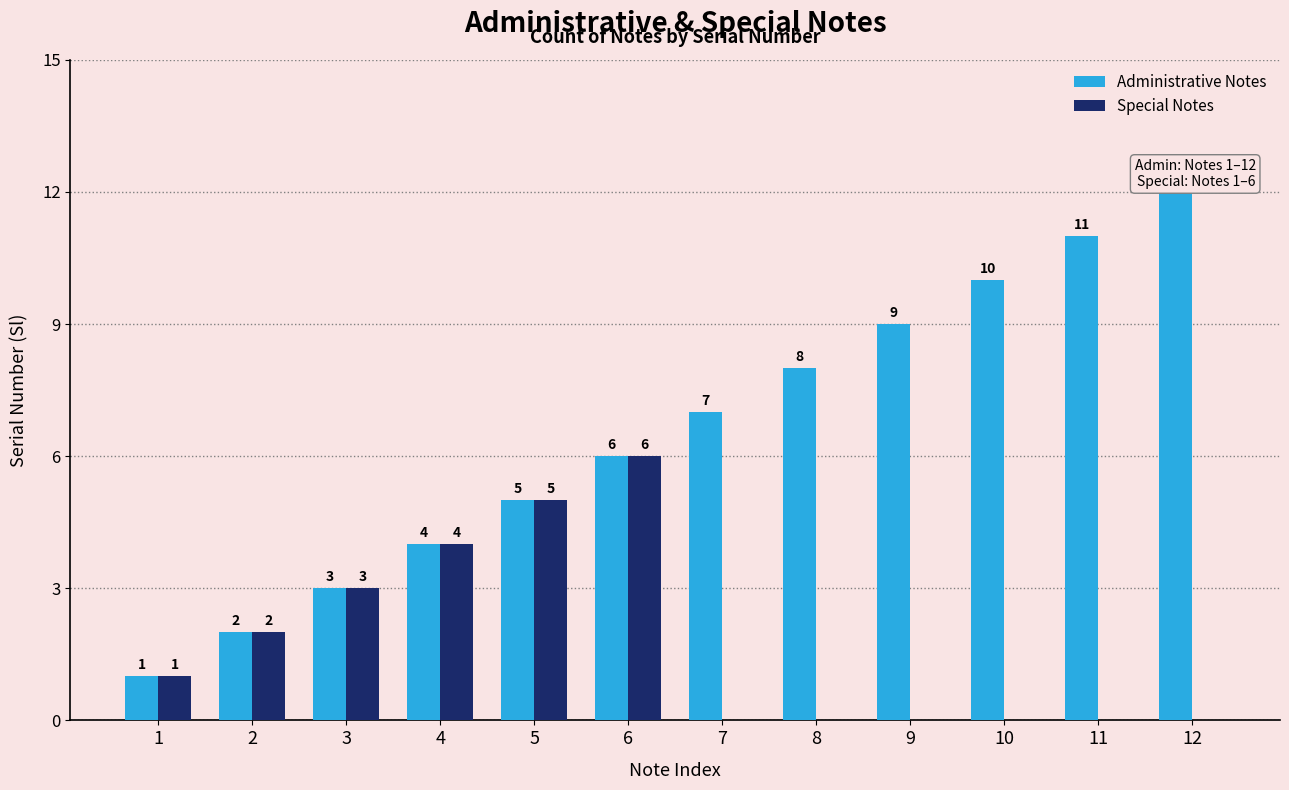

Where is Special Notes nearest to the value 3?

3